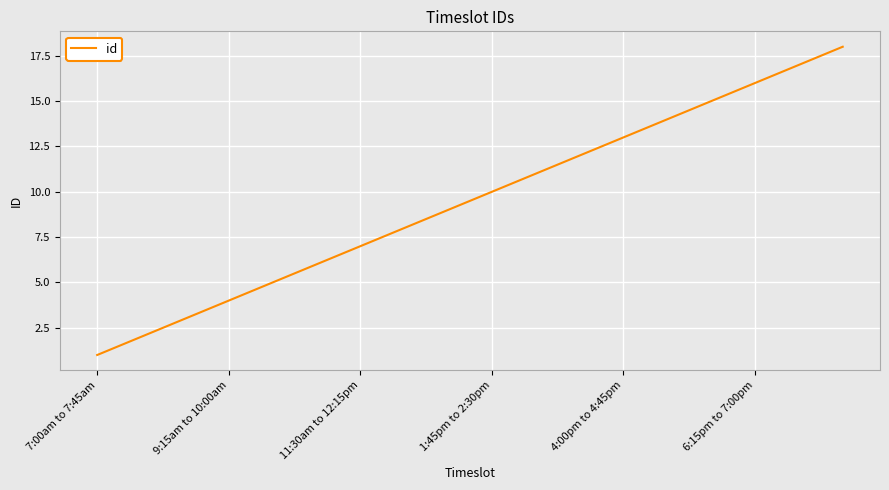

What is the difference between the maximum and minimum values?

17